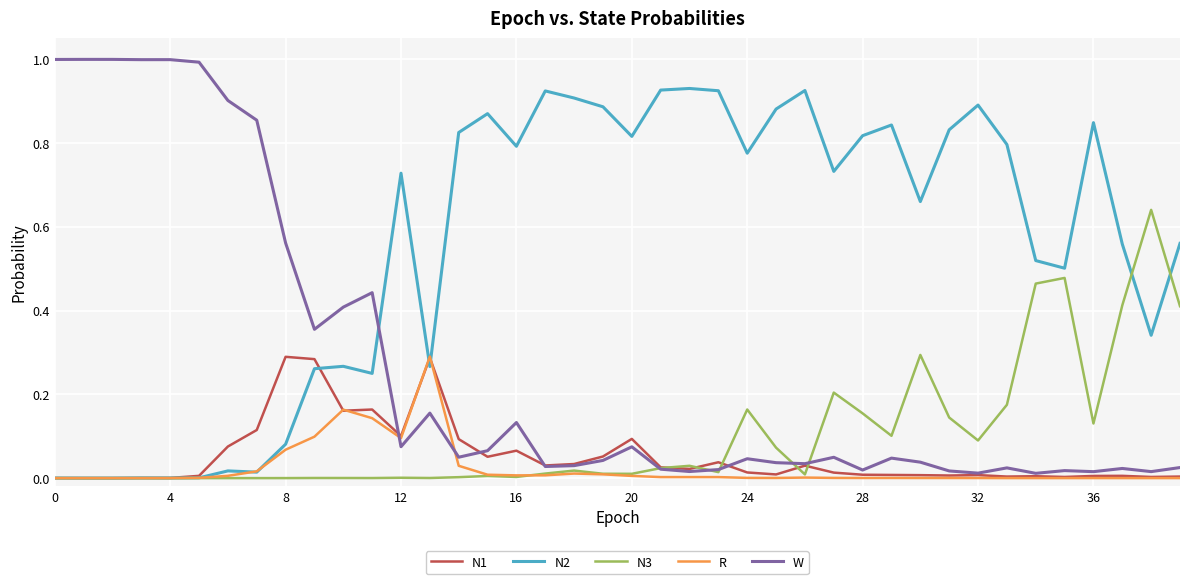

In R, how many points are higher than both neighbors (excluding endpoints)?

9